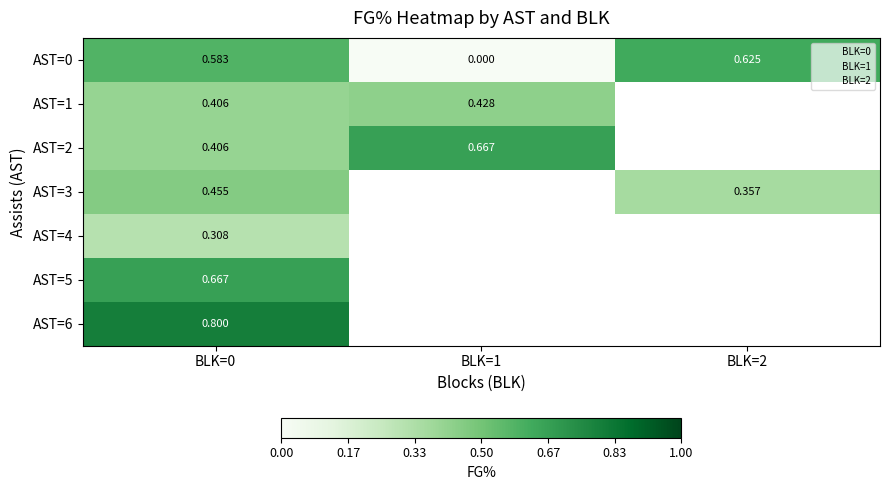

What is the spread (max minus min) of values at BLK=0?

0.5